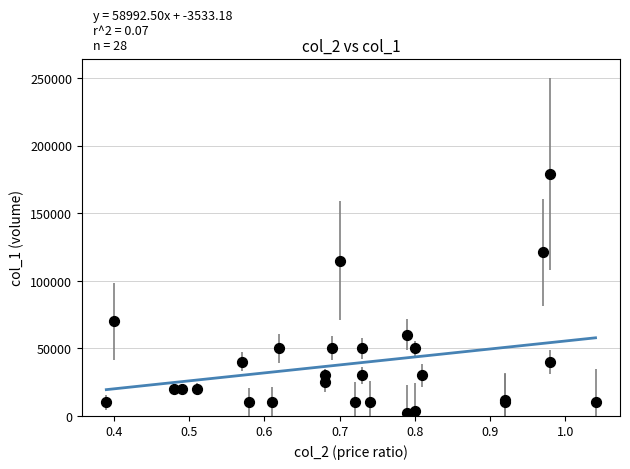

What Y value in the scatter plot is closest to 90500?

70000